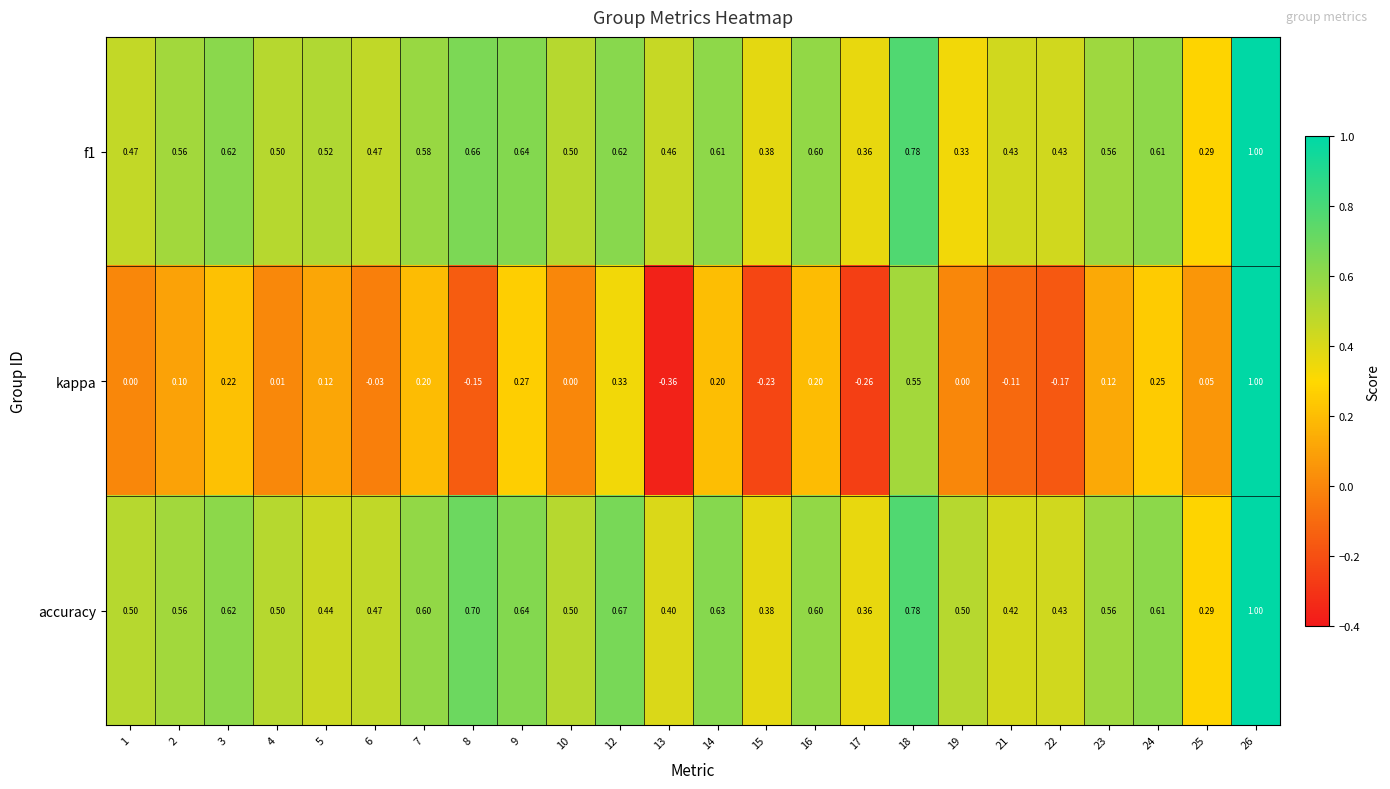

Which series has the widest spread of values?

kappa